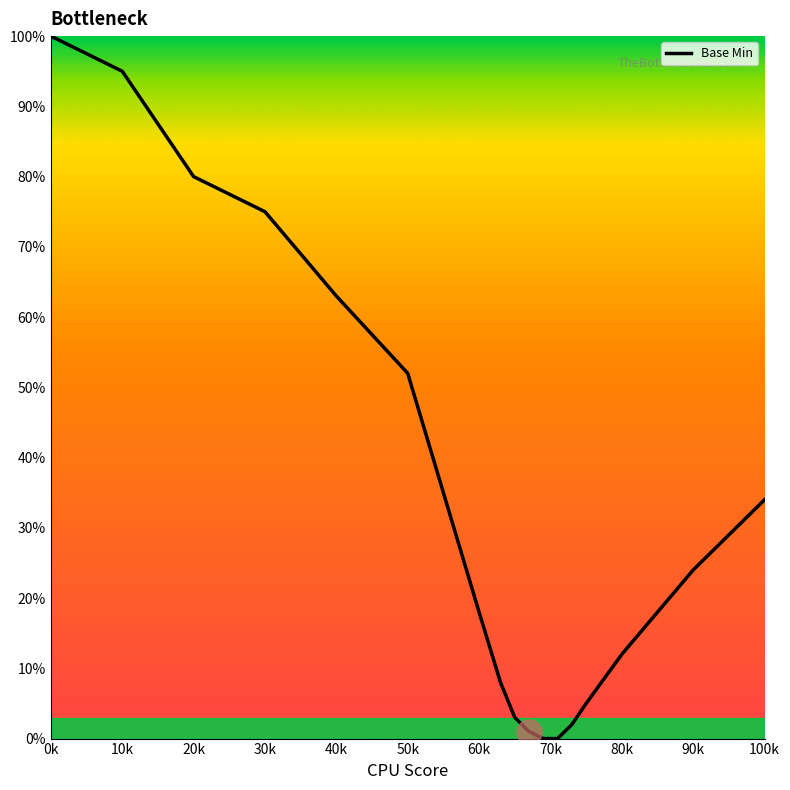

What is the greatest value displayed?

100